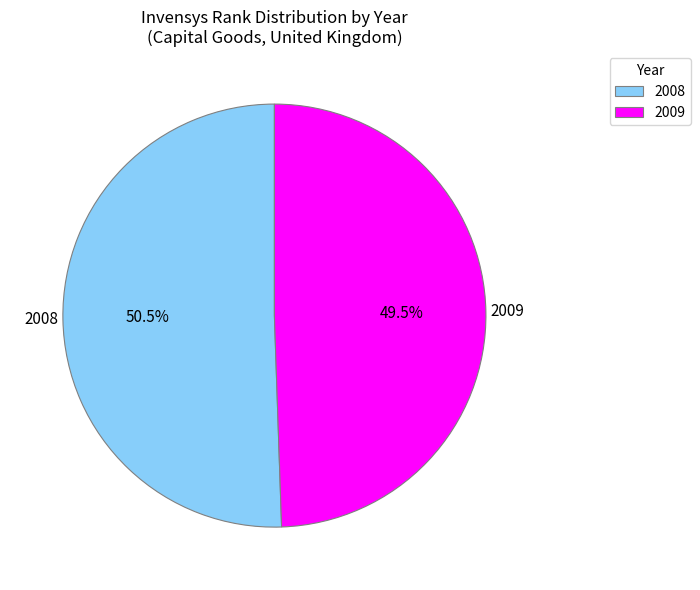

How many slices are in this pie chart?

2